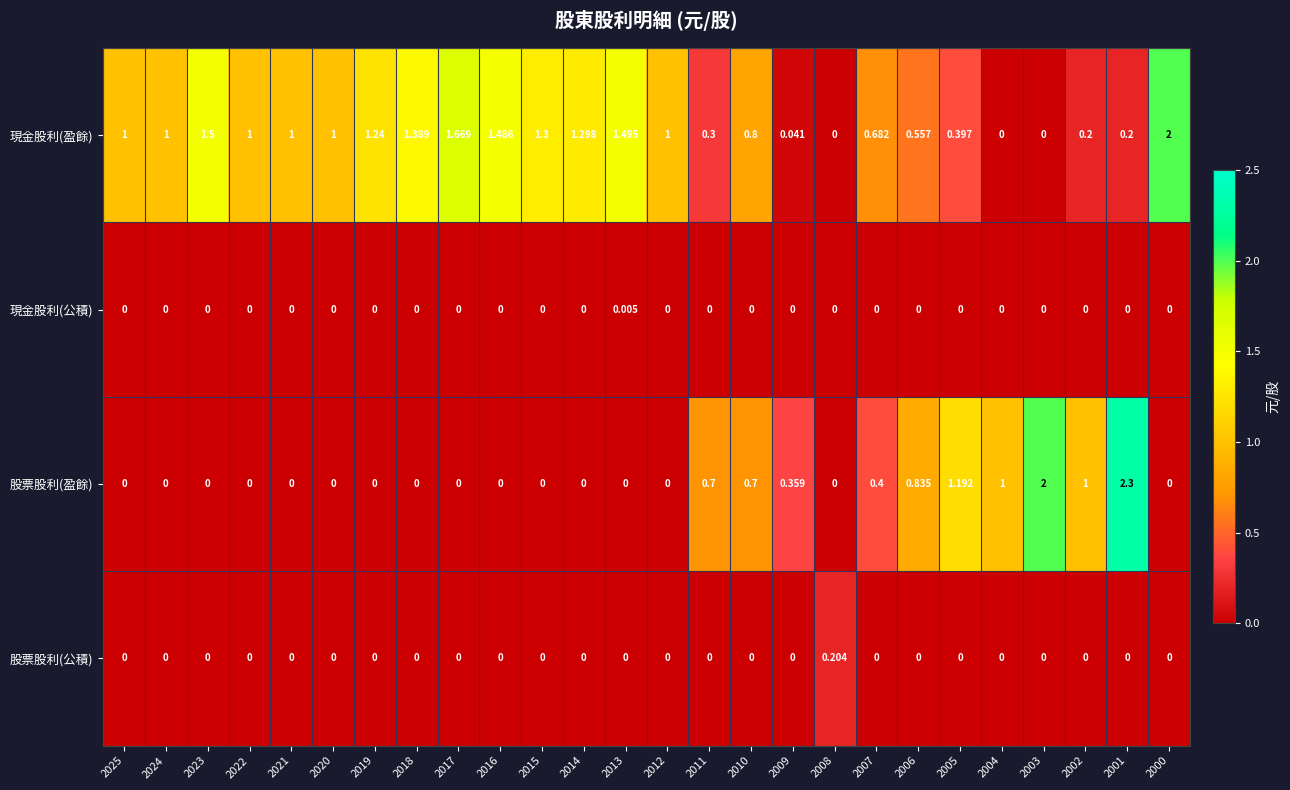

Rank the series by their maximum value, from highest to lowest.

股票股利(盈餘), 現金股利(盈餘), 股票股利(公積), 現金股利(公積)